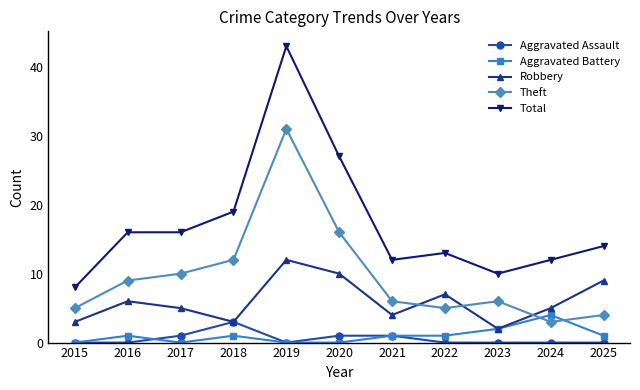

Reading left to right, what are all the values shown in this chart?

Aggravated Assault: 2015=0	2016=0	2017=1	2018=3	2019=0	2020=1	2021=1	2022=0	2023=0	2024=0	2025=0
Aggravated Battery: 2015=0	2016=1	2017=0	2018=1	2019=0	2020=0	2021=1	2022=1	2023=2	2024=4	2025=1
Robbery: 2015=3	2016=6	2017=5	2018=3	2019=12	2020=10	2021=4	2022=7	2023=2	2024=5	2025=9
Theft: 2015=5	2016=9	2017=10	2018=12	2019=31	2020=16	2021=6	2022=5	2023=6	2024=3	2025=4
Total: 2015=8	2016=16	2017=16	2018=19	2019=43	2020=27	2021=12	2022=13	2023=10	2024=12	2025=14